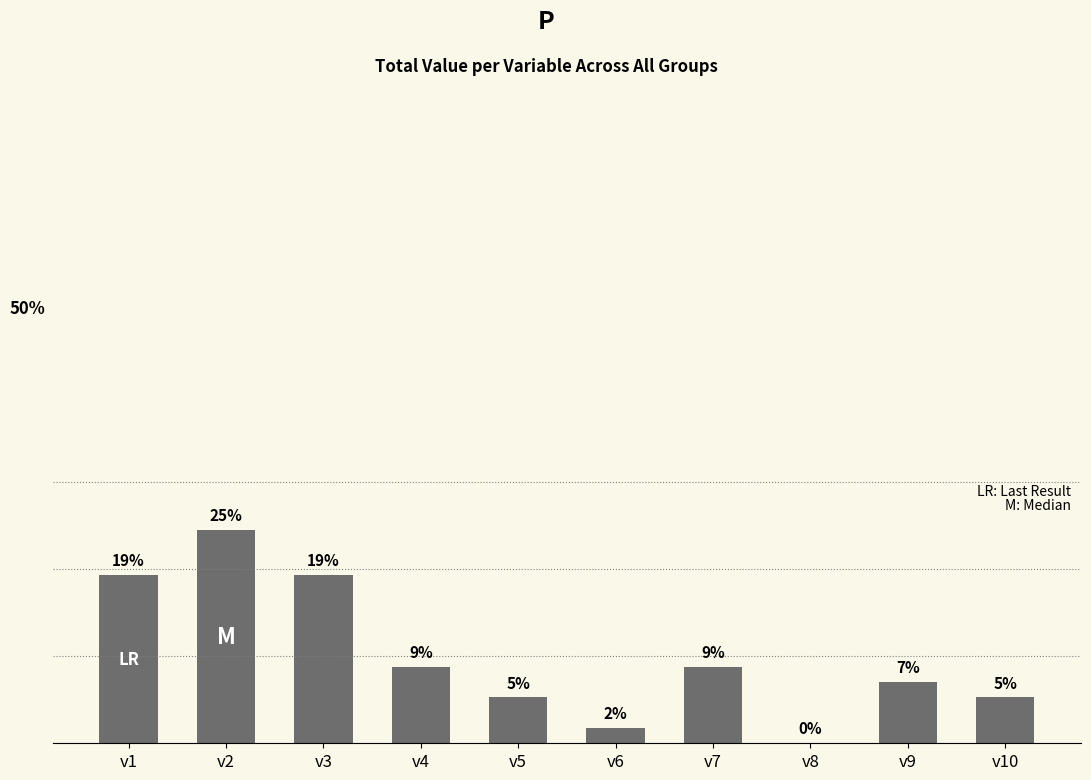

What is the difference between the values at v6 and v7?

7.0